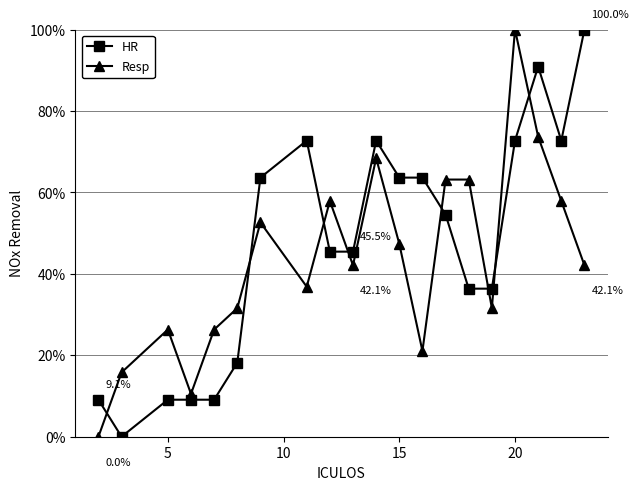

What is the maximum value shown in the chart?

100.0